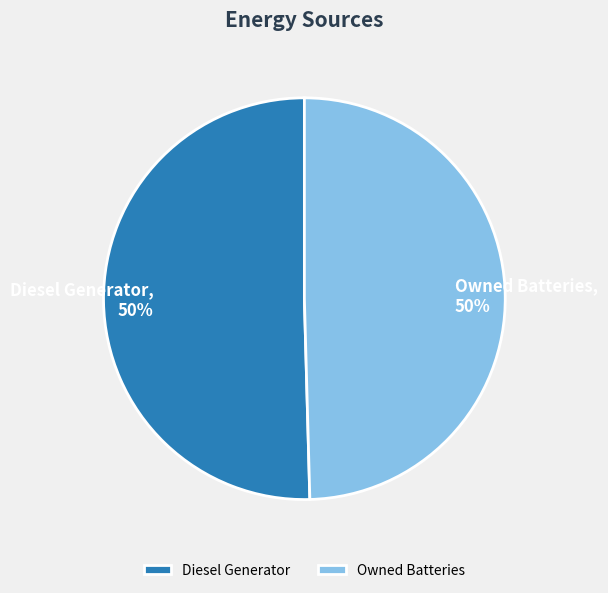

How many slices are in this pie chart?

2